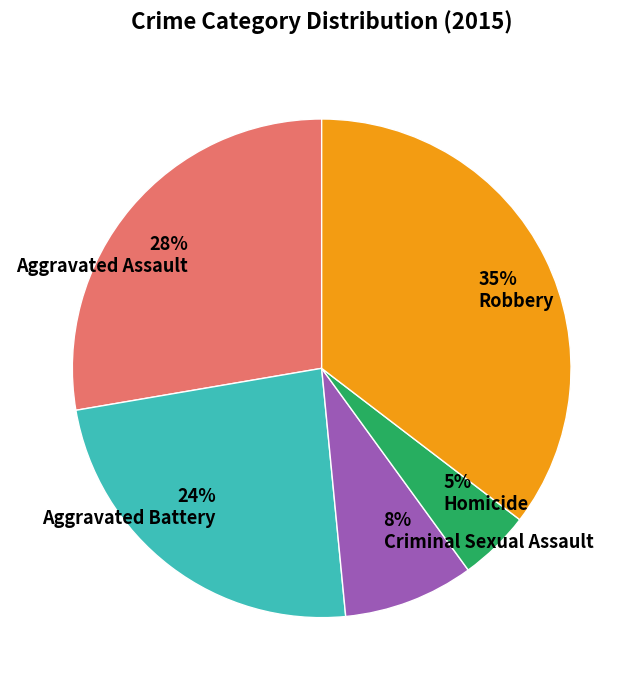

How many slices are in this pie chart?

5